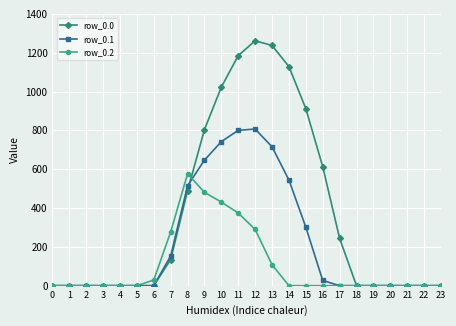

What is the value of the row_0.1 point at the 12th from the left?

800.2